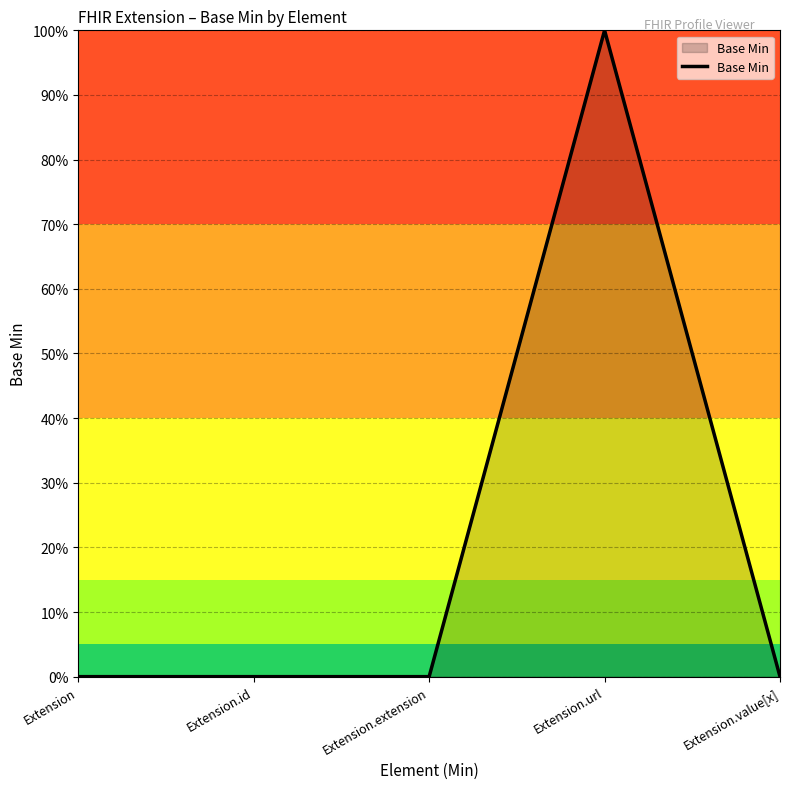

Does the chart display data point markers on the line(s)?

No